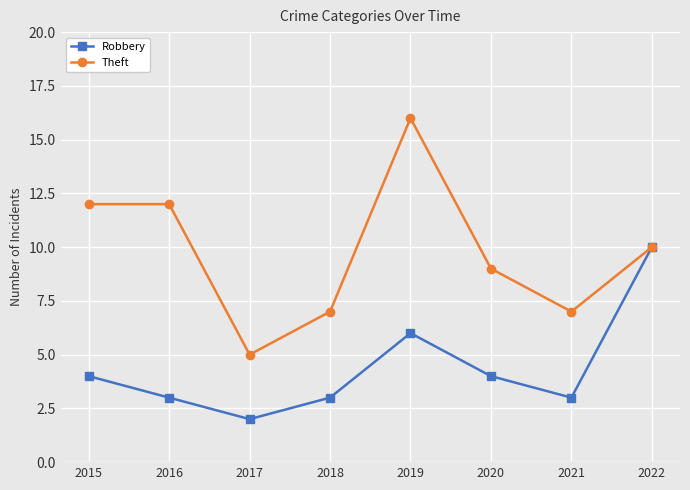

Count the number of categories in the chart.

8